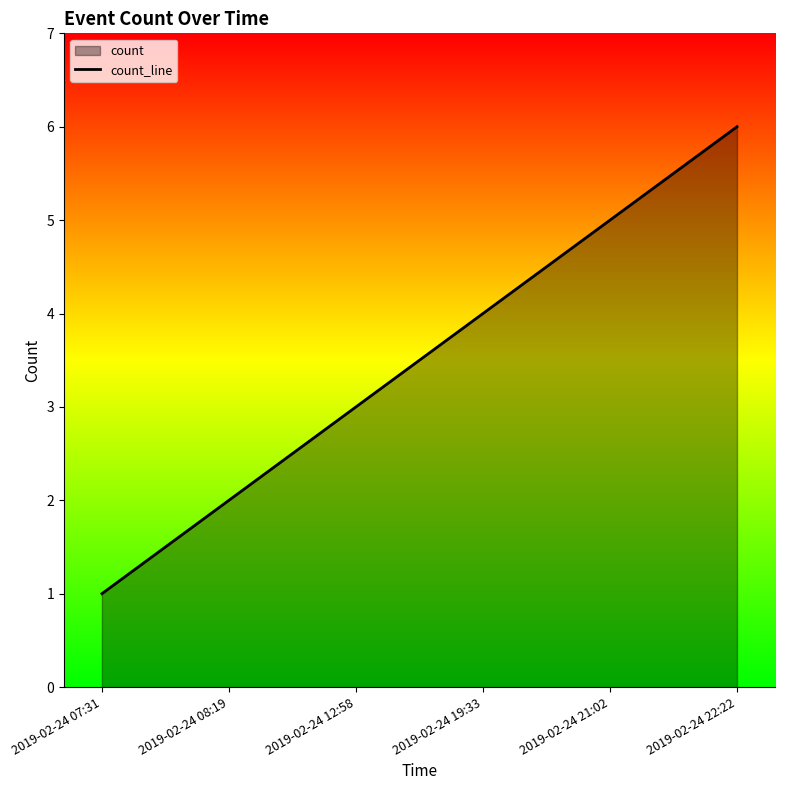

Rank the categories by value from lowest to highest.

2019-02-24 07:31, 2019-02-24 08:19, 2019-02-24 12:58, 2019-02-24 19:33, 2019-02-24 21:02, 2019-02-24 22:22